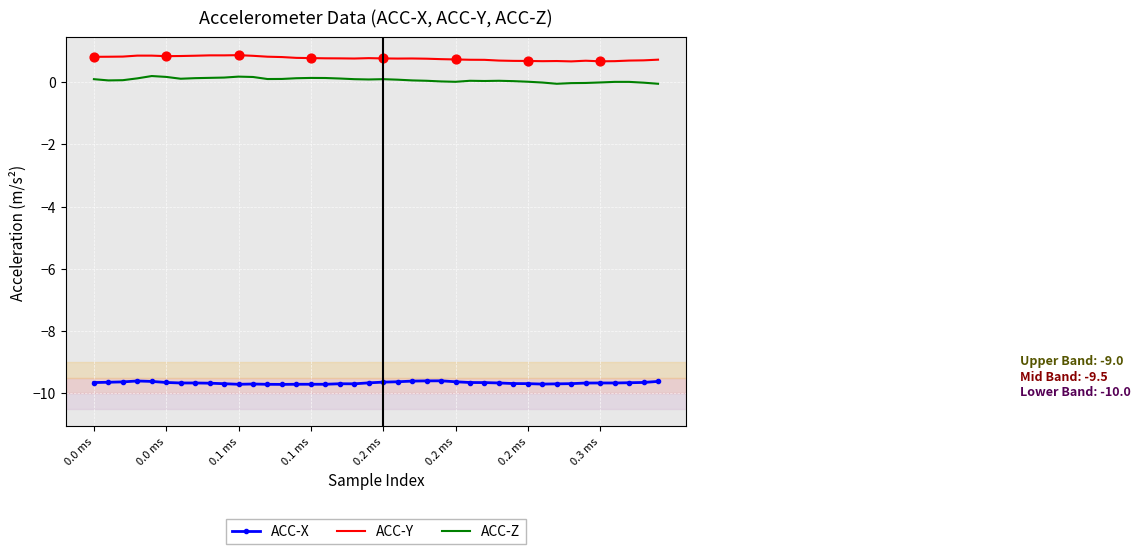

True or false: ACC-Y and ACC-Z cross at least once.

False